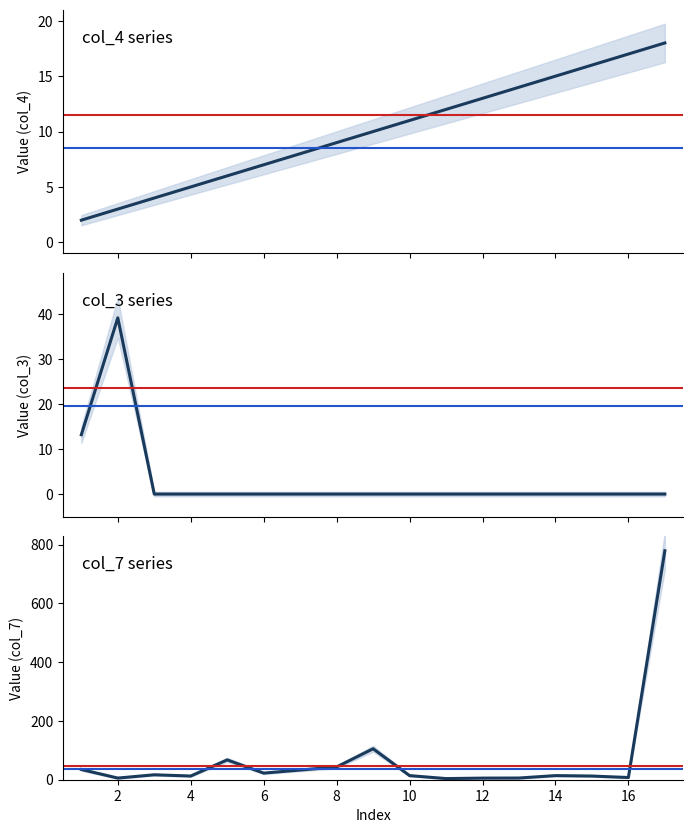

Reading right to left, list all the values displayed in this chart.

col_4: 18.0	17.0	16.0	15.0	14.0	13.0	12.0	11.0	10.0	9.0	8.0	7.0	6.0	5.0	4.0	3.0	2.0
col_3: 0.0	0.0	0.0	0.0	0.0	0.0	0.0	0.0	0.0	0.0	0.0	0.0	0.0	0.0	0.0	39.2	13.2
col_7: 779.1	7.5	12.5	14.0	5.8	5.5	3.9	14.0	105.4	43.4	33.0	22.5	67.5	12.6	16.8	5.6	34.8